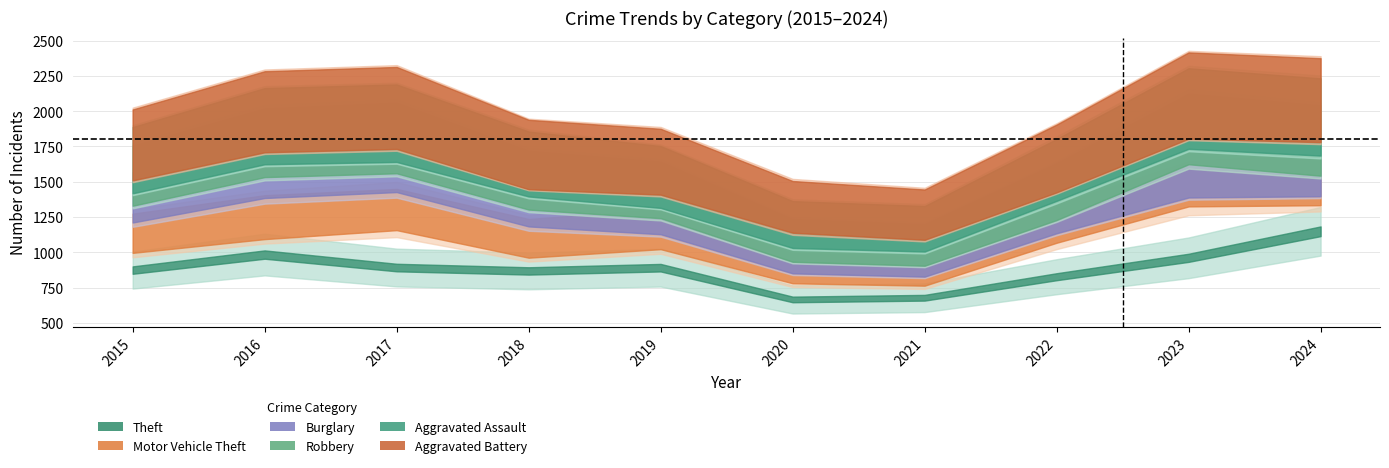

True or false: Motor Vehicle Theft and Theft cross at least once.

False